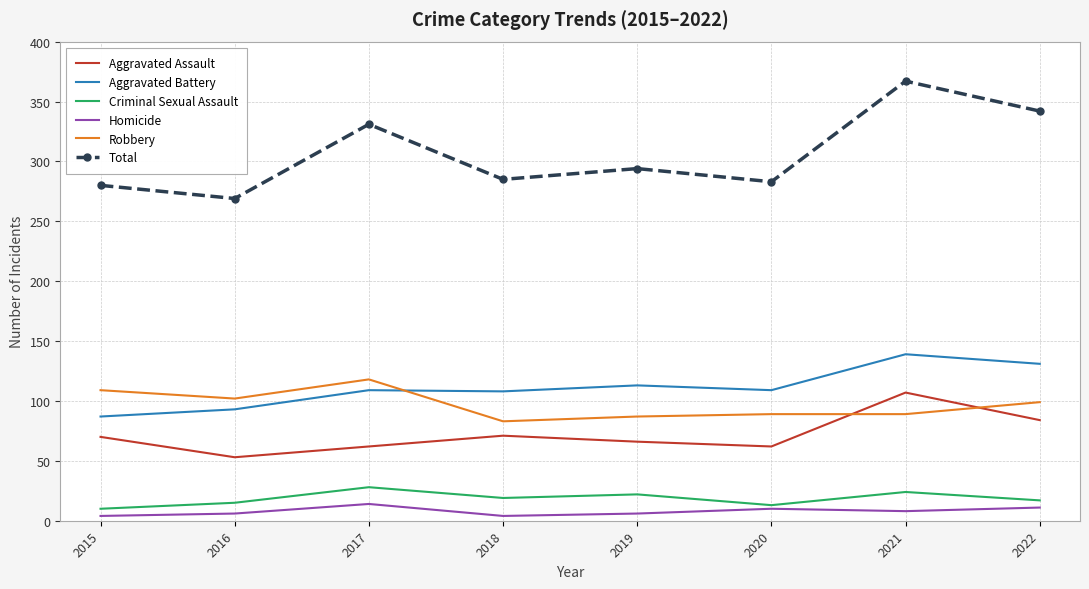

True or false: Aggravated Battery and Aggravated Assault intersect in this chart.

False